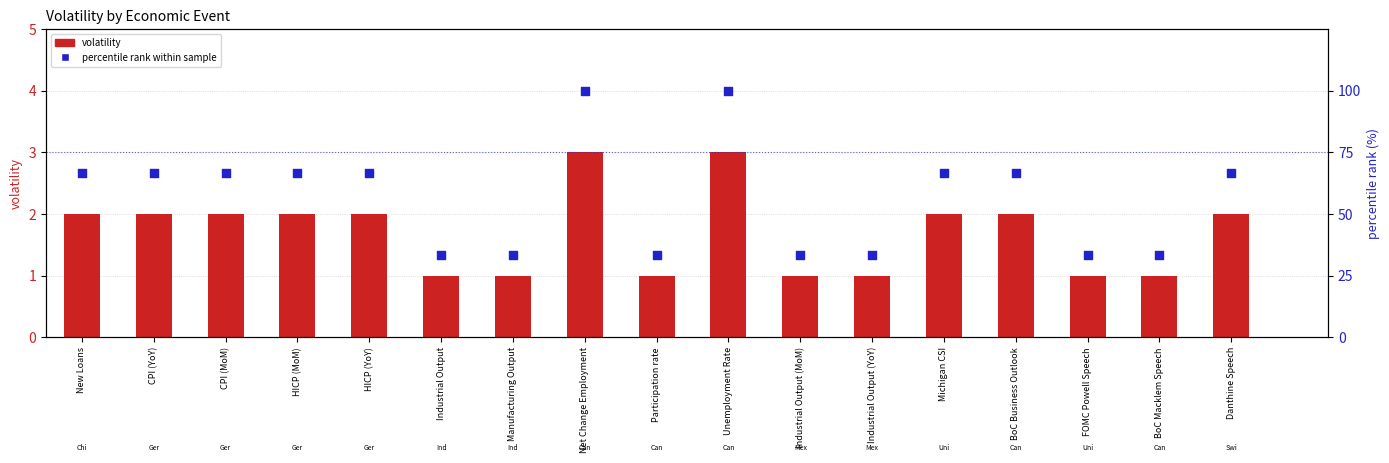

What is the total value across all series at HICP (YoY)?

68.7